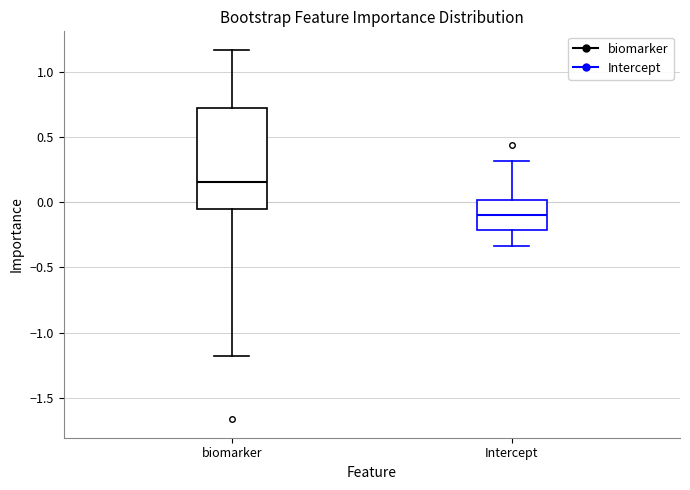

Where does the median line of the box for biomarker sit on the y-axis? The values are not printed on the chart, so give them approximately, as read against the axis.

0.15